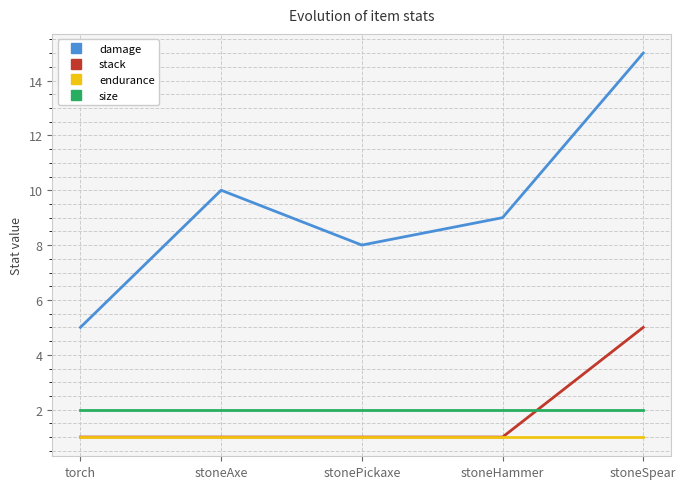

How many lines are shown in the chart?

4